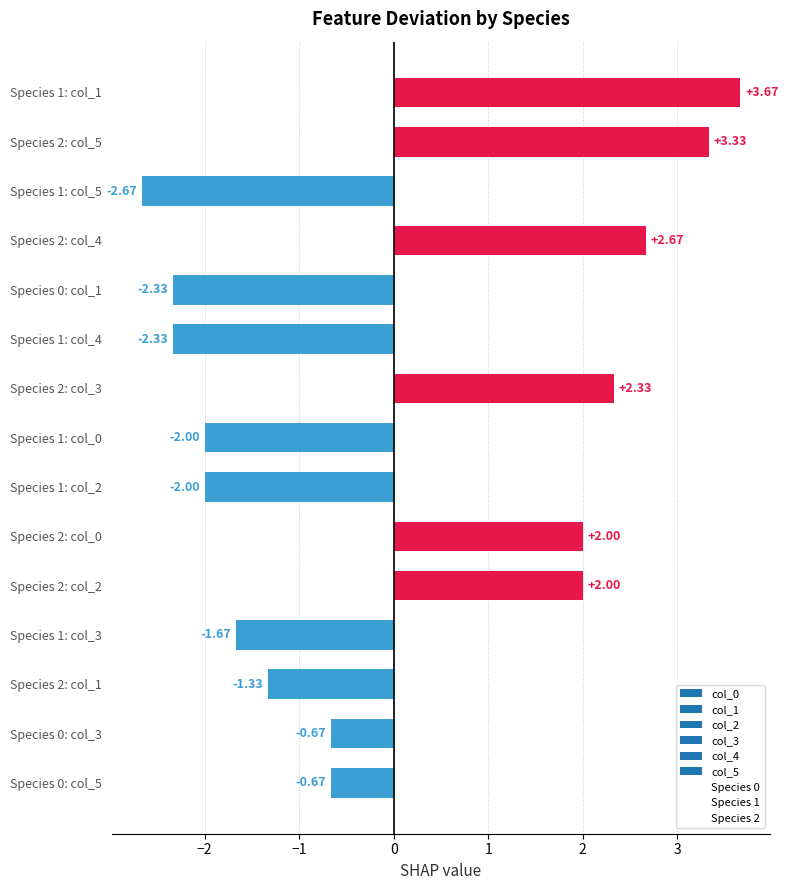

Which has a higher value, Species 2: col_4 or Species 0: col_1?

Species 2: col_4